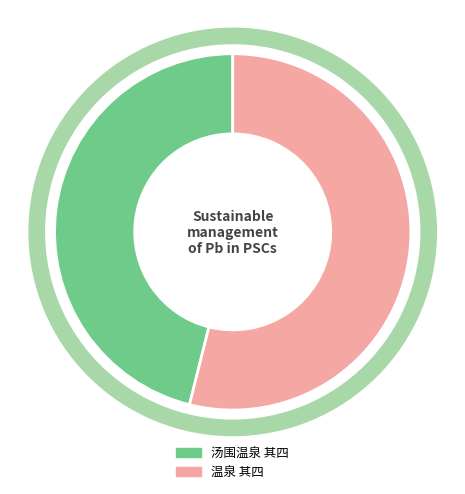

The 温泉 其四 slice represents 59% of the pie. True or false?

False